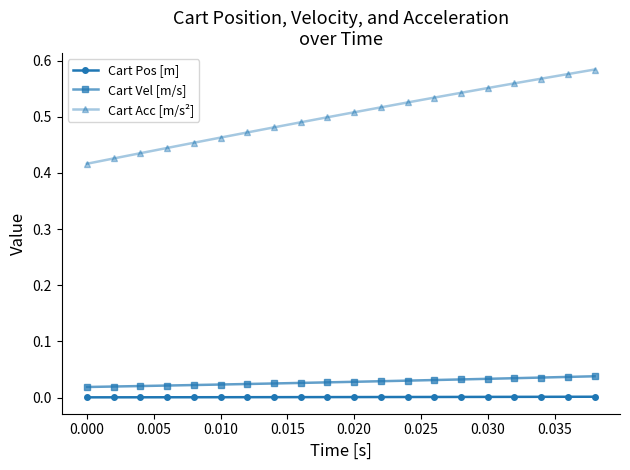

Which series has the largest range (max minus min)?

Cart Acc [m/s²]